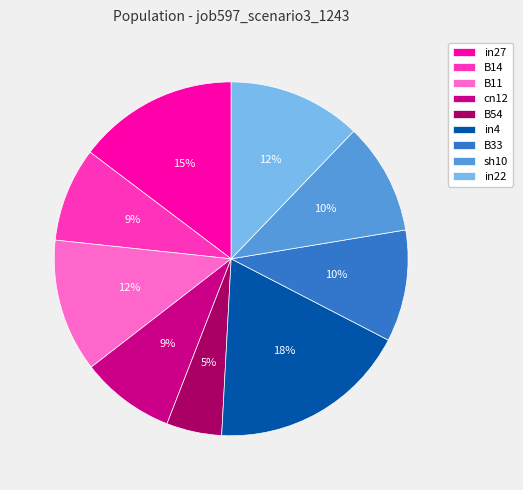

To the nearest percent, what portion does B14 represent?

9%